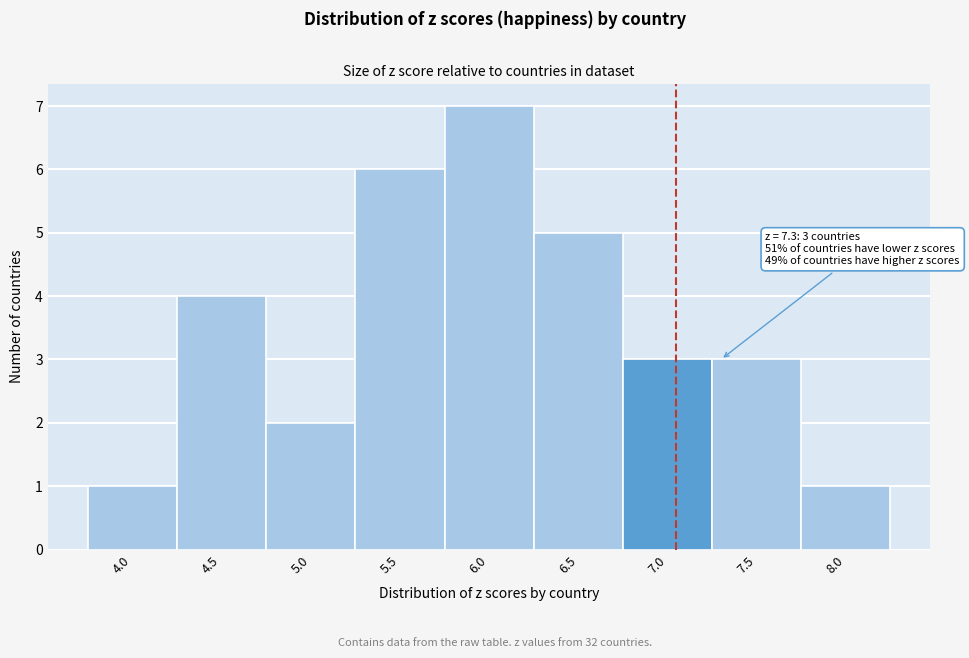

Reading left to right, list all the values displayed in this chart.

1	4	2	6	7	5	3	3	1